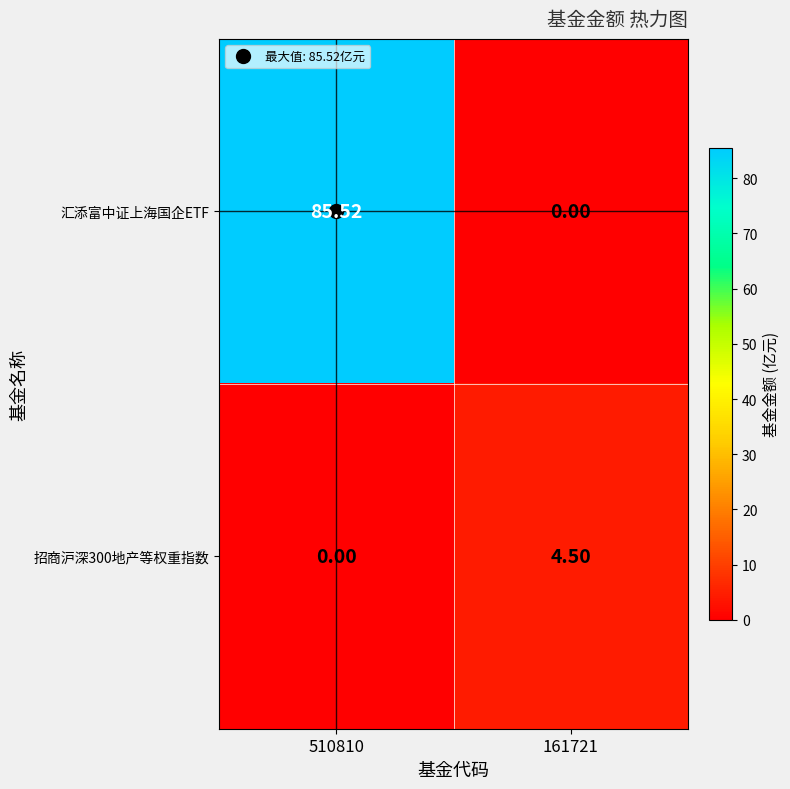

What is the maximum value shown in the chart?

85.5